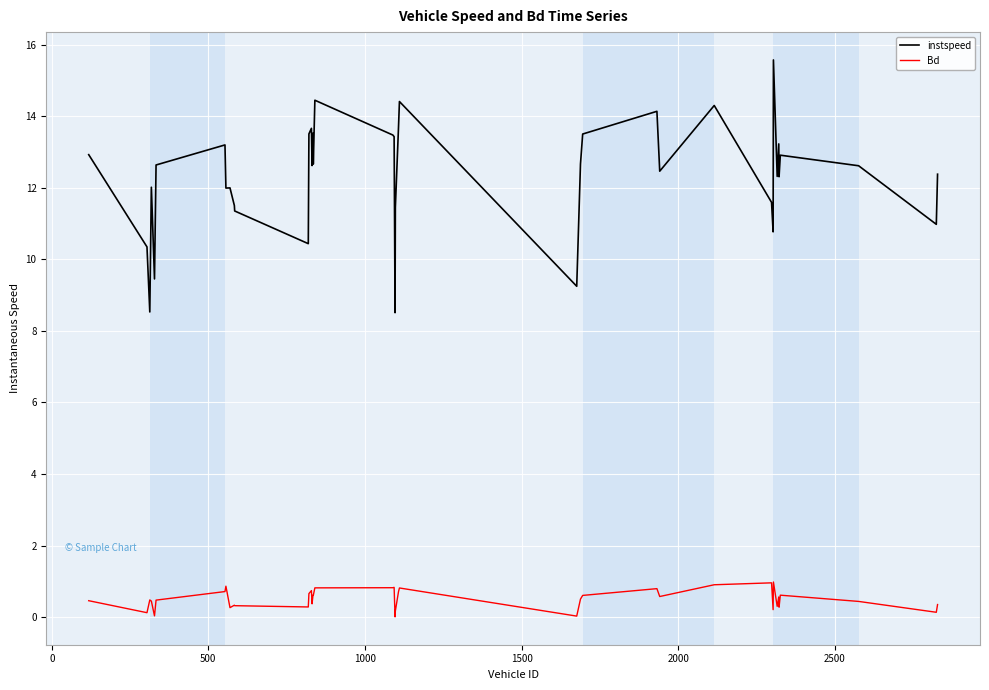

Rank the series by their maximum value, from lowest to highest.

Bd, instspeed